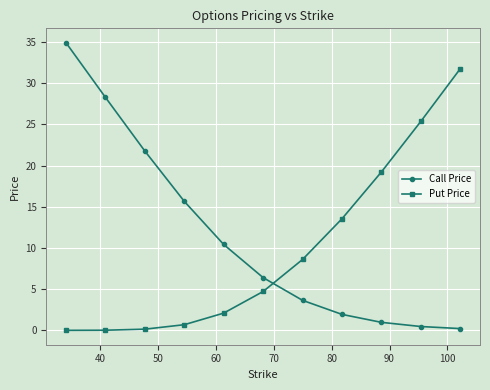

Which series has the largest total across all categories?

Call Price